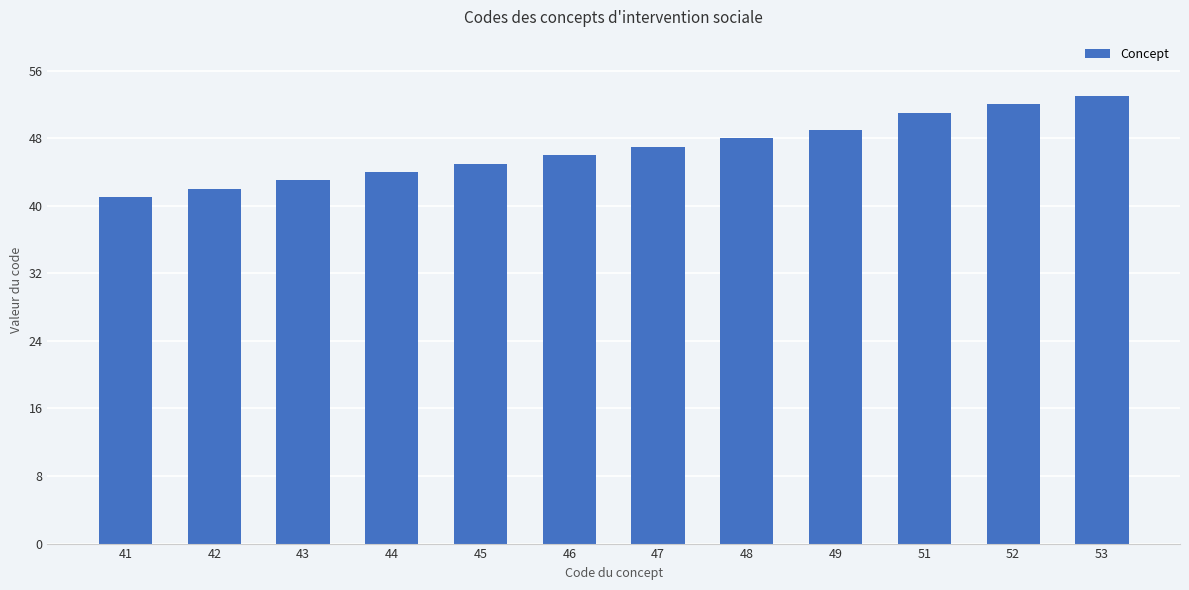

The chart shows a value of 47 at 47. True or false?

True